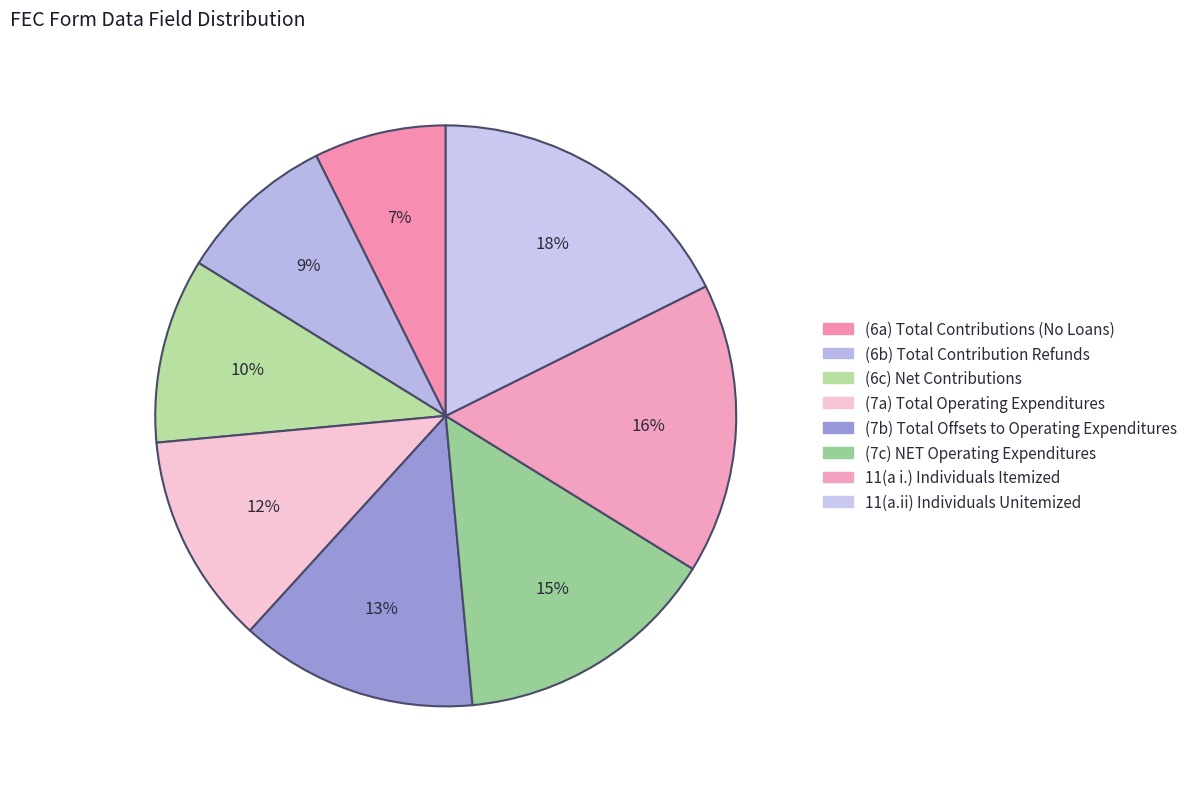

Count the number of slices in the pie.

8